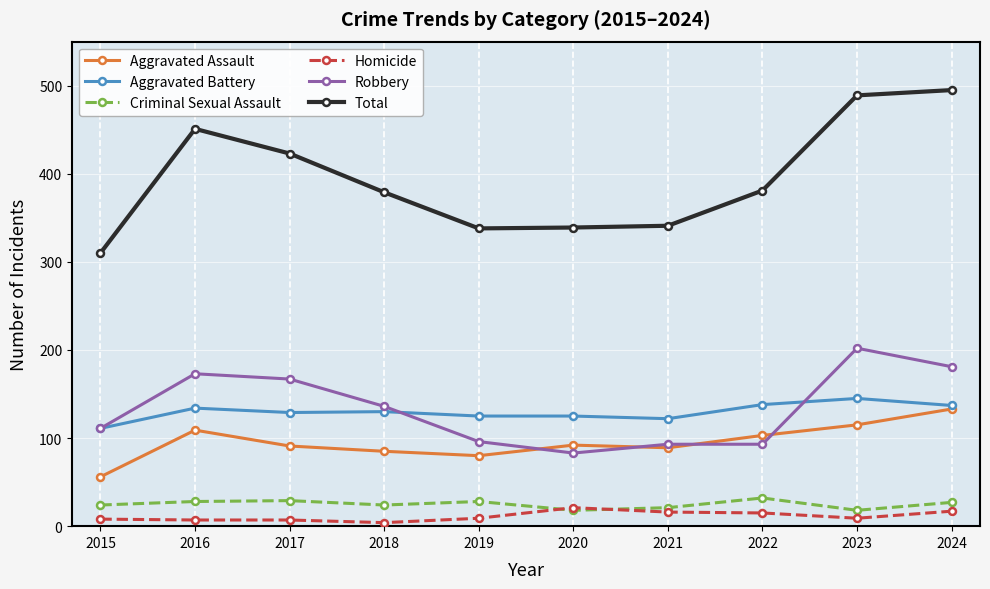

True or false: Criminal Sexual Assault and Robbery intersect in this chart.

False